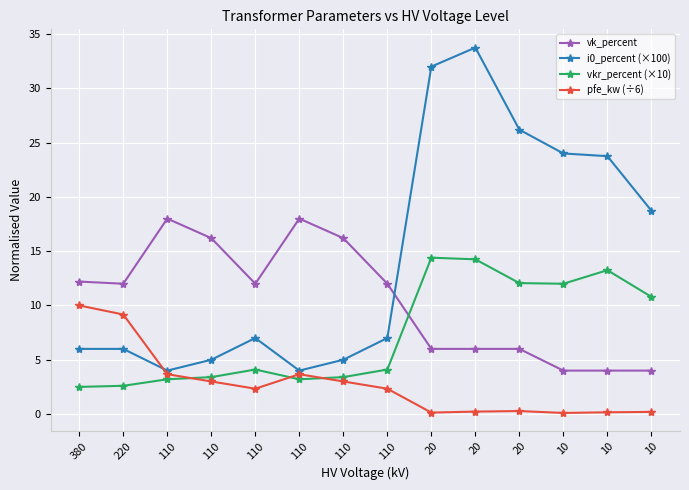

At which category is the sum across all series the highest?

20